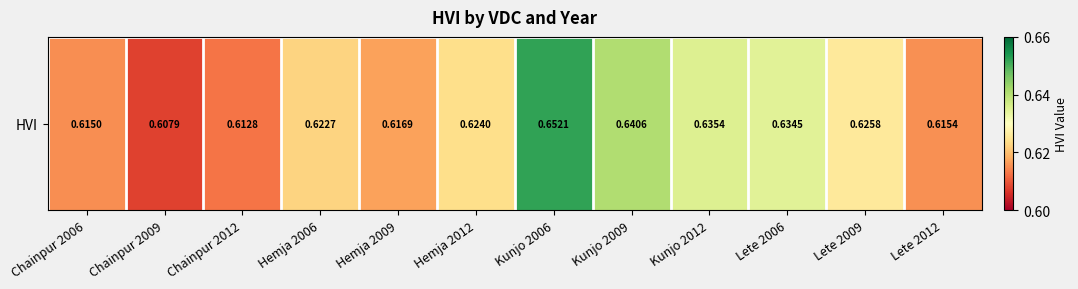

What value does the data have at Hemja 2009?

0.6